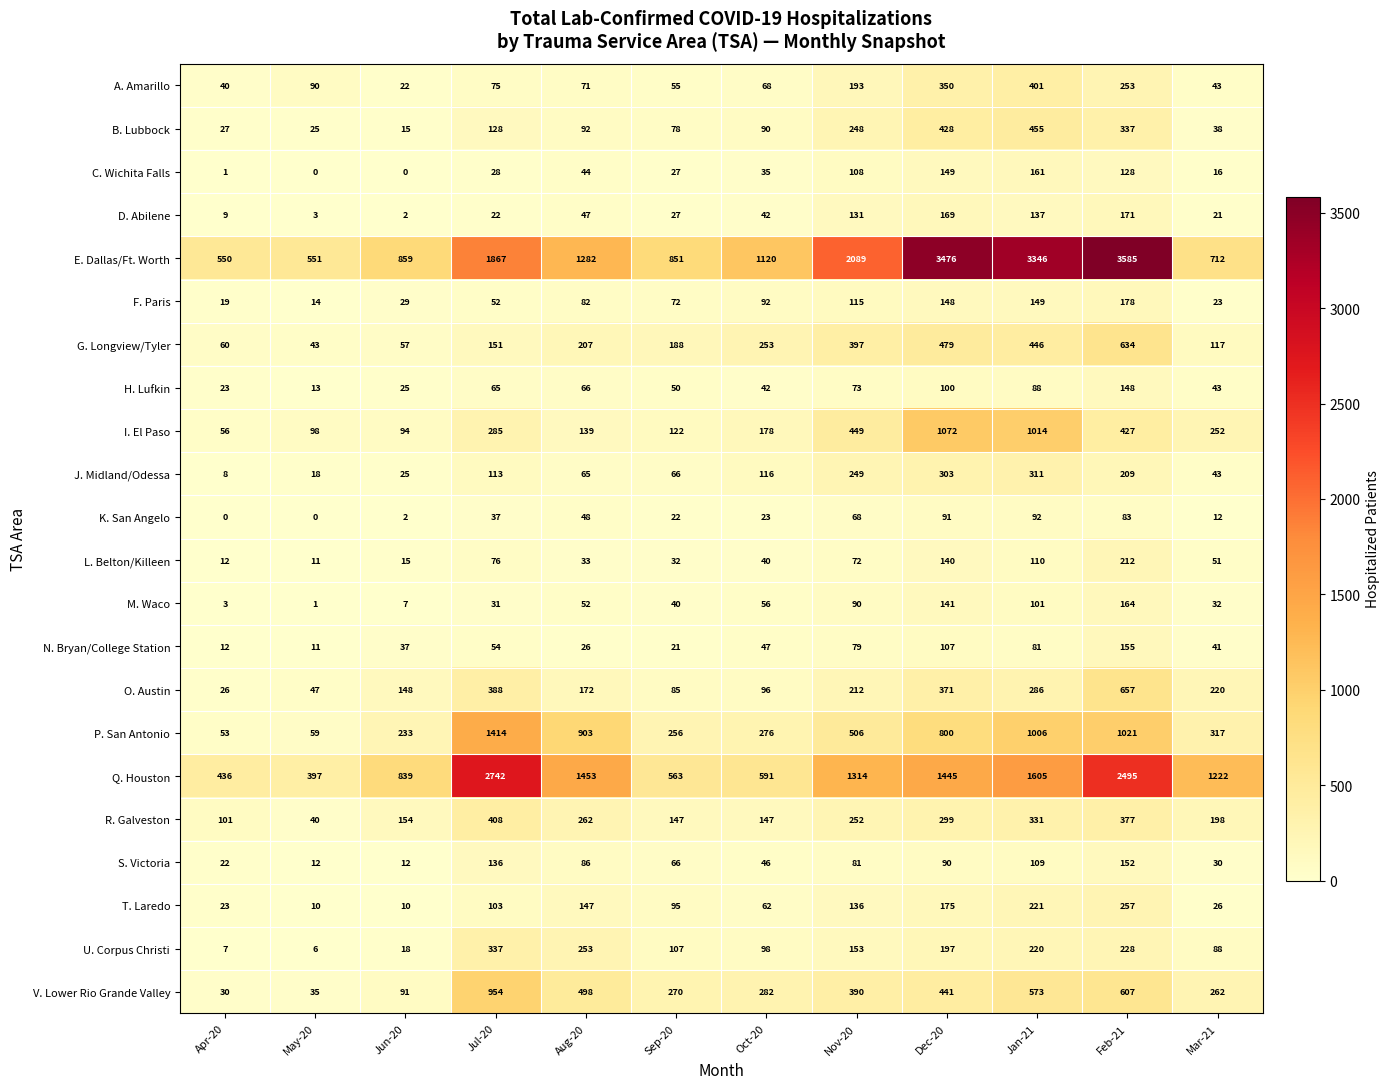

Is it true that P. San Antonio equals 827 at Jul-20?

False